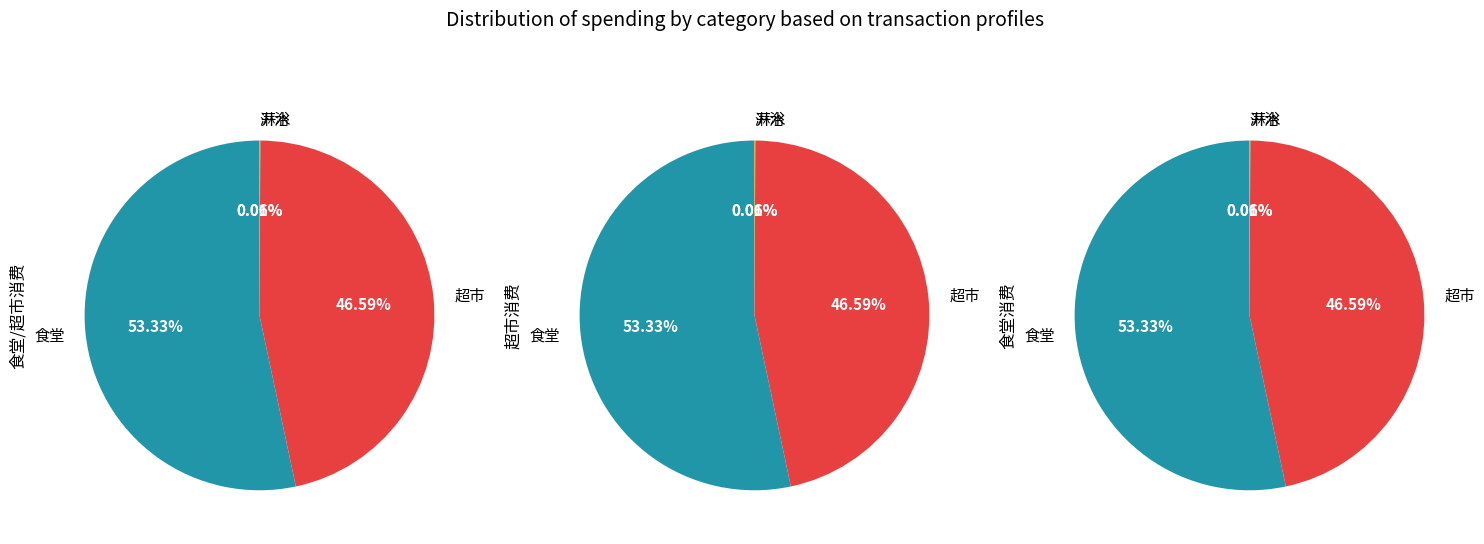

Is the sum of 淋浴 and 开水 greater than half?

No